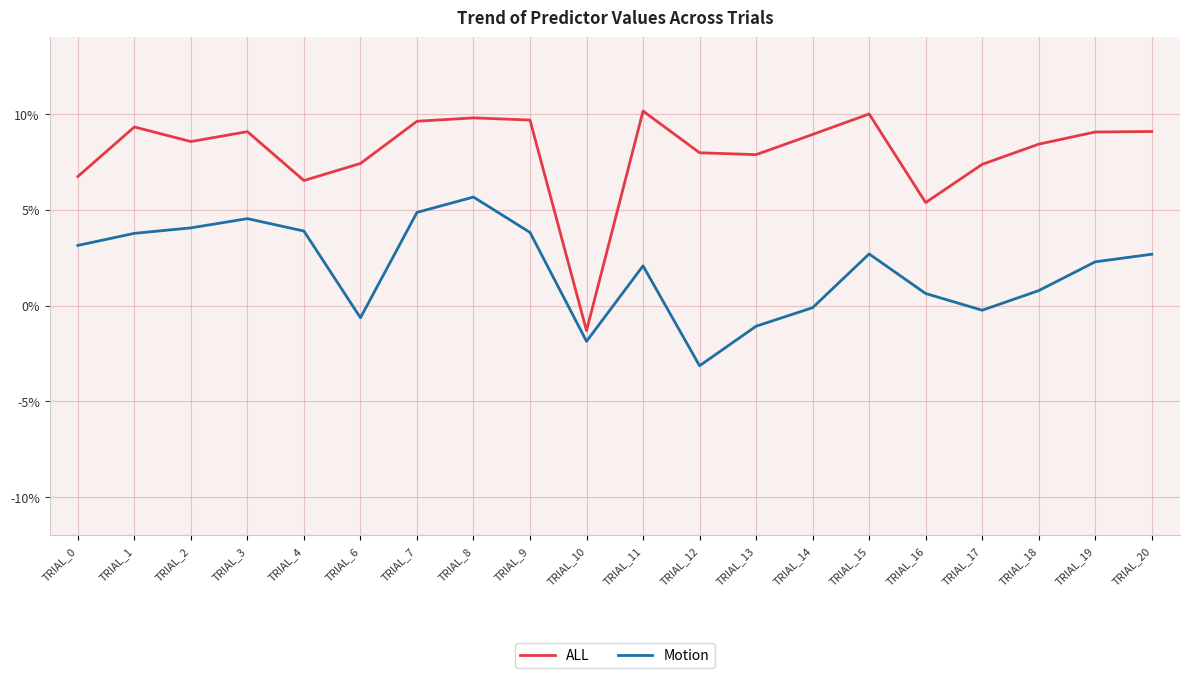

Between TRIAL_14 and TRIAL_12, which is larger?

TRIAL_14